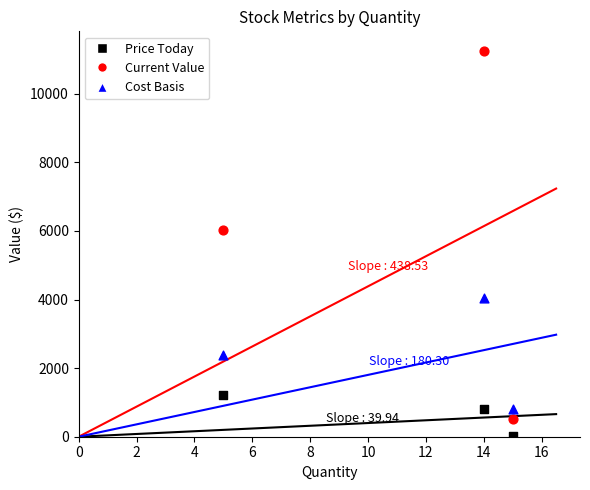

What is the X range (max minus min) for the scatter plot?

10.0